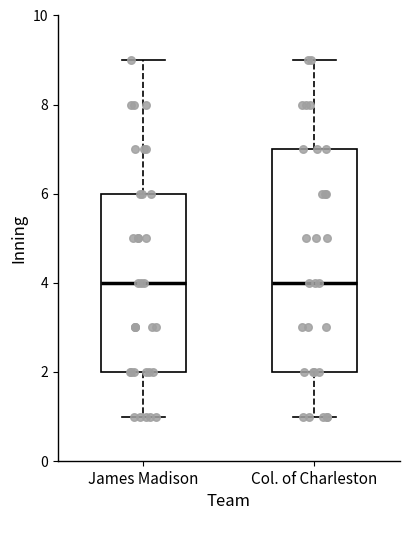

Reading left to right, transcribe this box plot: for each box, give where its median line is, the range the box spans, and where its two whiskers end, as read against the y-axis. The values are not printed on the chart, so give them approximately, as read against the axis.

James Madison: median 4, box 2 to 6, whiskers 1 to 9
Col. of Charleston: median 4, box 2 to 7, whiskers 1 to 9